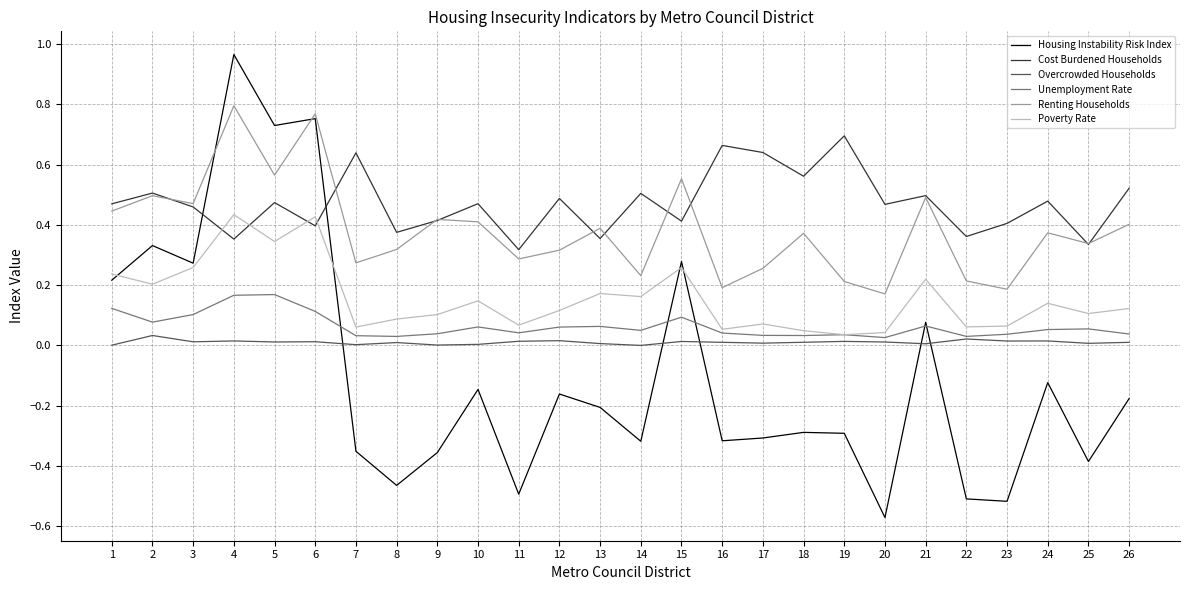

At which category does the chart reach its peak across all series?

4